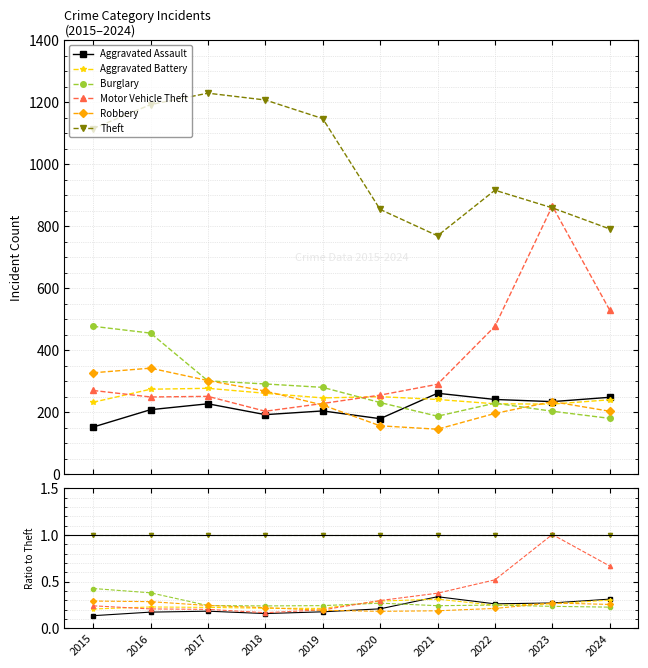

The Burglary series shows 0.4 at 2016. True or false?

True